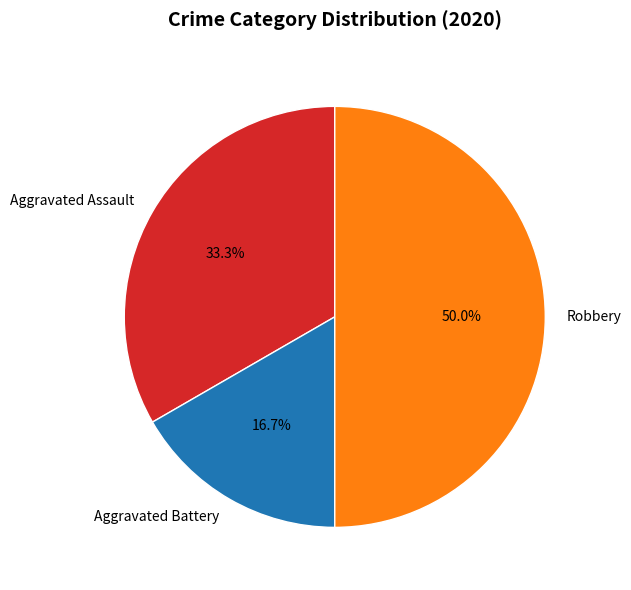

To the nearest percent, what is the average slice percentage?

33%